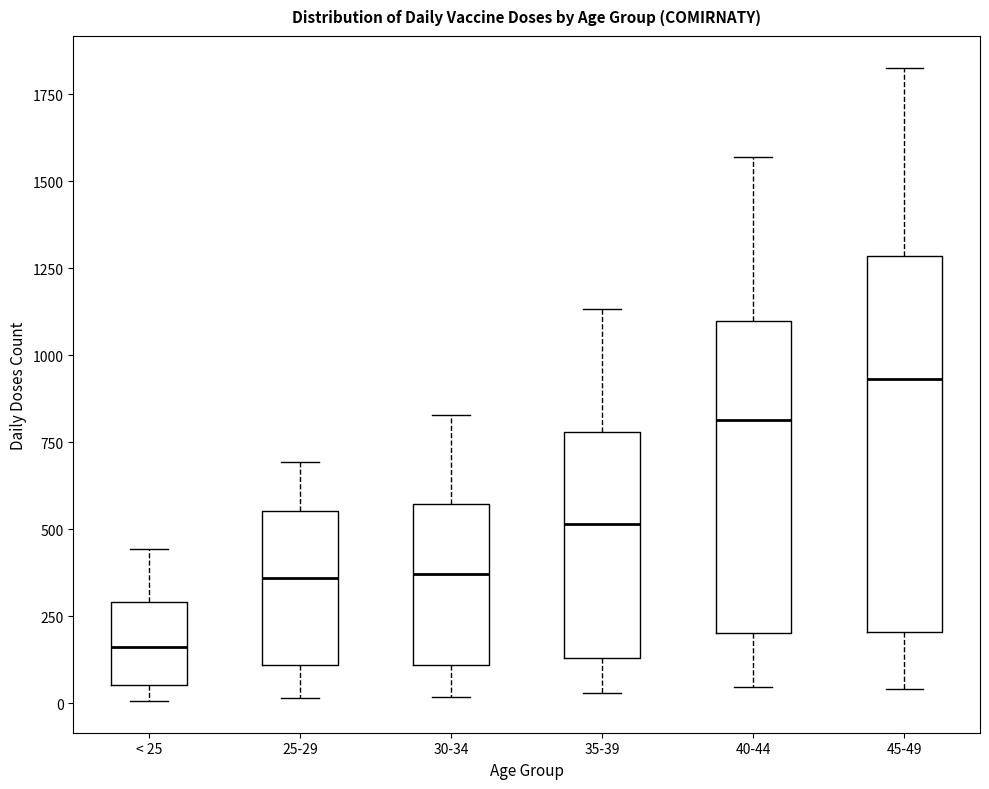

Reading left to right, read every box against the y-axis: the position of its median line, the range the box covers, and the ends of its whiskers. The values are not printed on the chart, so give them approximately, as read against the axis.

< 25: median 150, box 50 to 300, whiskers 0 to 450
25-29: median 350, box 100 to 550, whiskers 0 to 700
30-34: median 350, box 100 to 550, whiskers 0 to 850
35-39: median 500, box 150 to 800, whiskers 50 to 1150
40-44: median 800, box 200 to 1100, whiskers 50 to 1550
45-49: median 950, box 200 to 1300, whiskers 50 to 1850